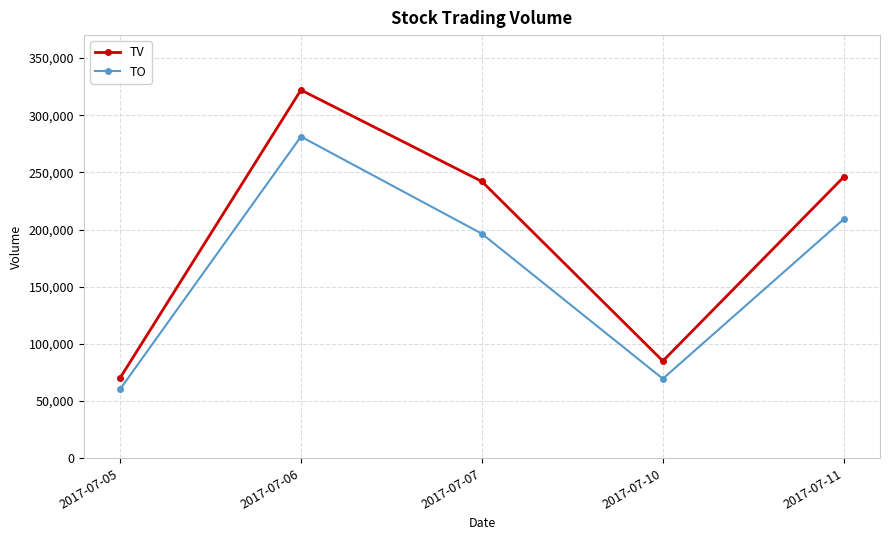

At which category does TV reach its first local peak?

2017-07-06